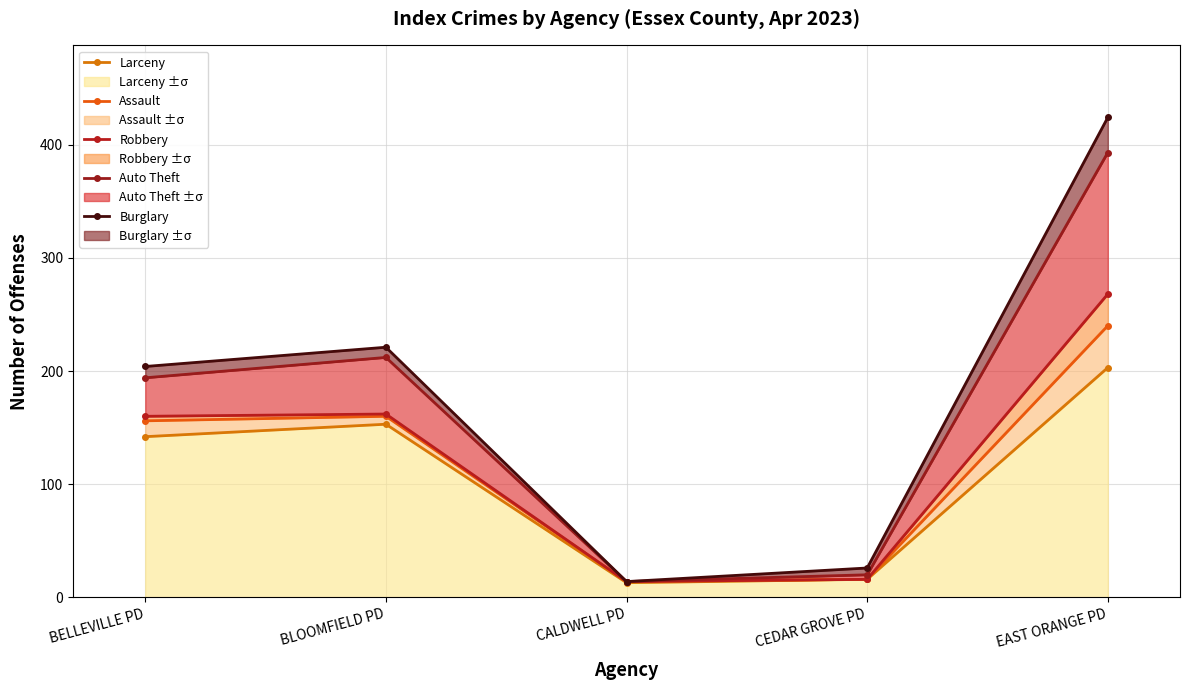

The value of Larceny ±σ at BELLEVILLE PD is 142. True or false?

True